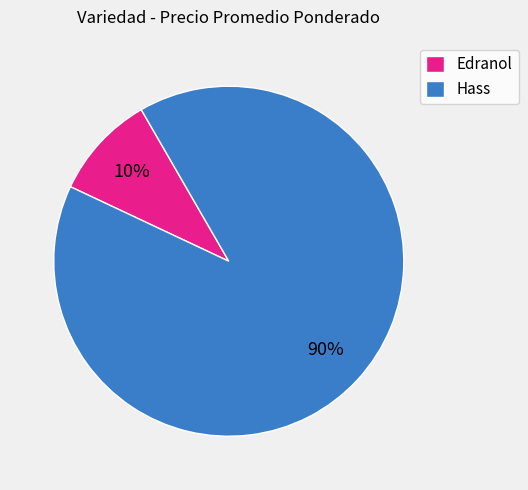

Is there any slice that represents more than half of the pie?

Yes